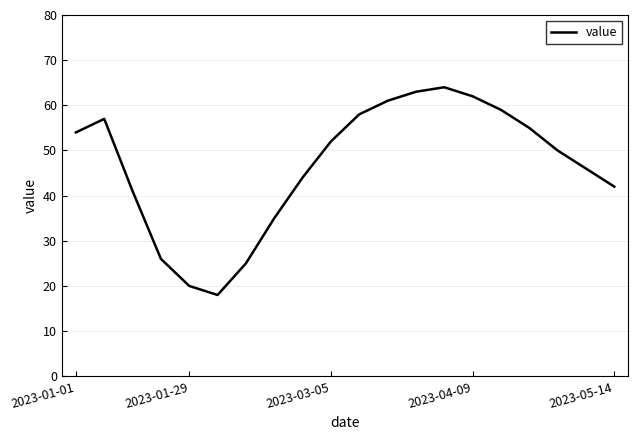

What is the difference between the maximum and minimum values?

46